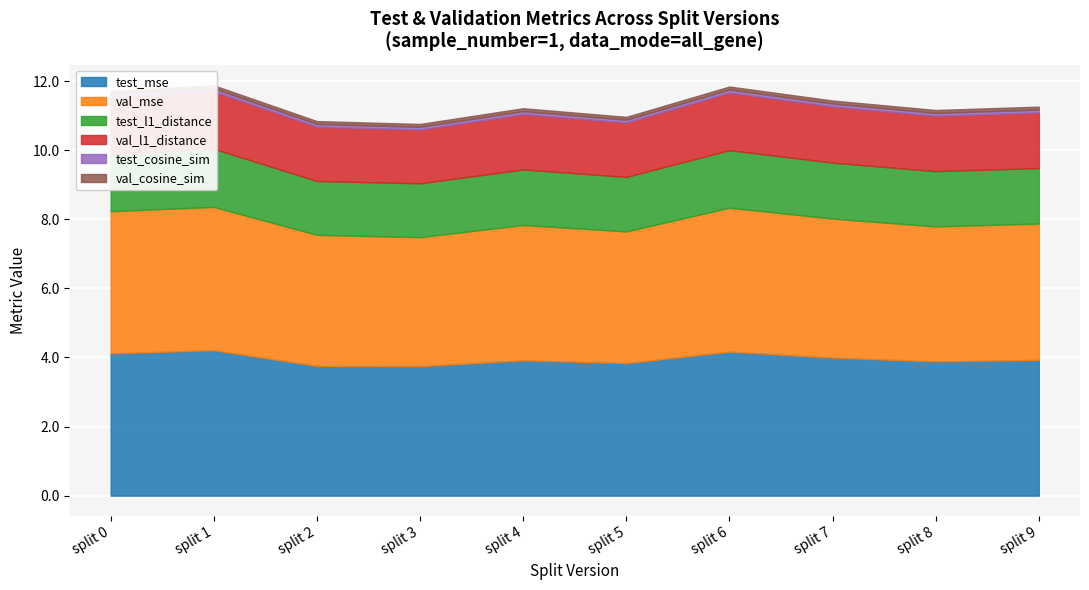

The test_l1_distance series shows 1.6 at split 3. True or false?

True